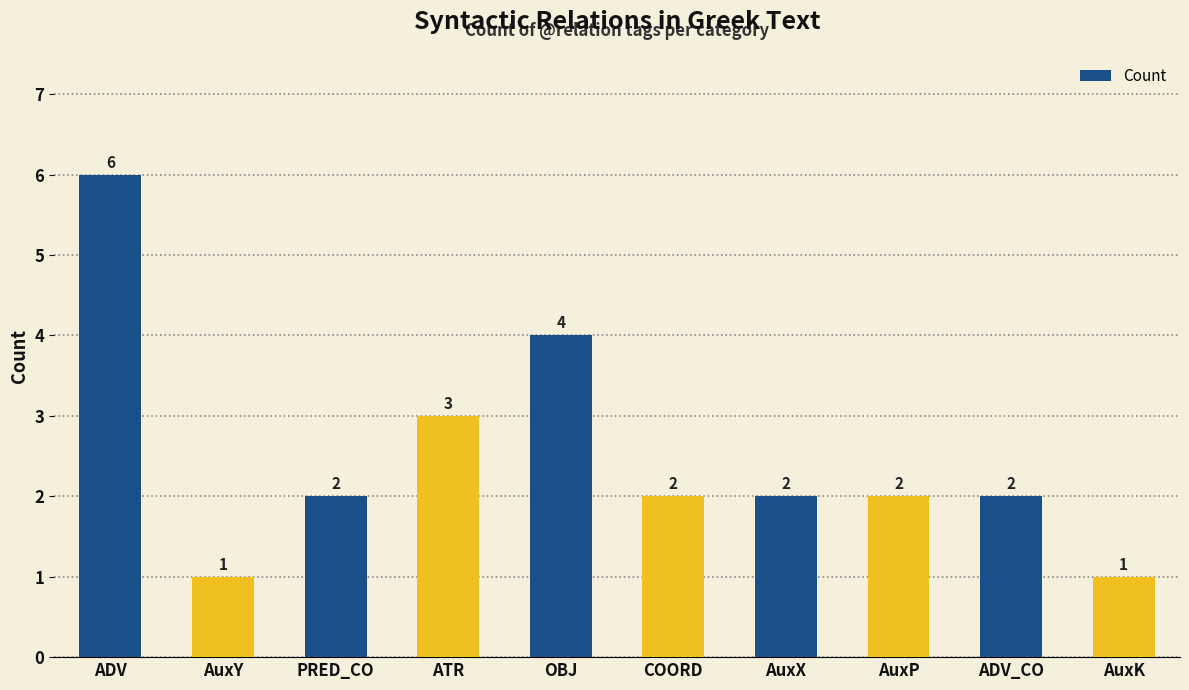

Is it true that the value at COORD is 2?

True